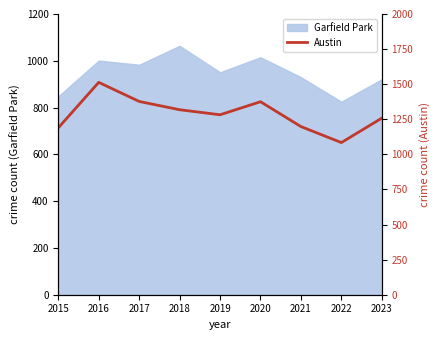

The value of Garfield Park at 2019 is 519. True or false?

False